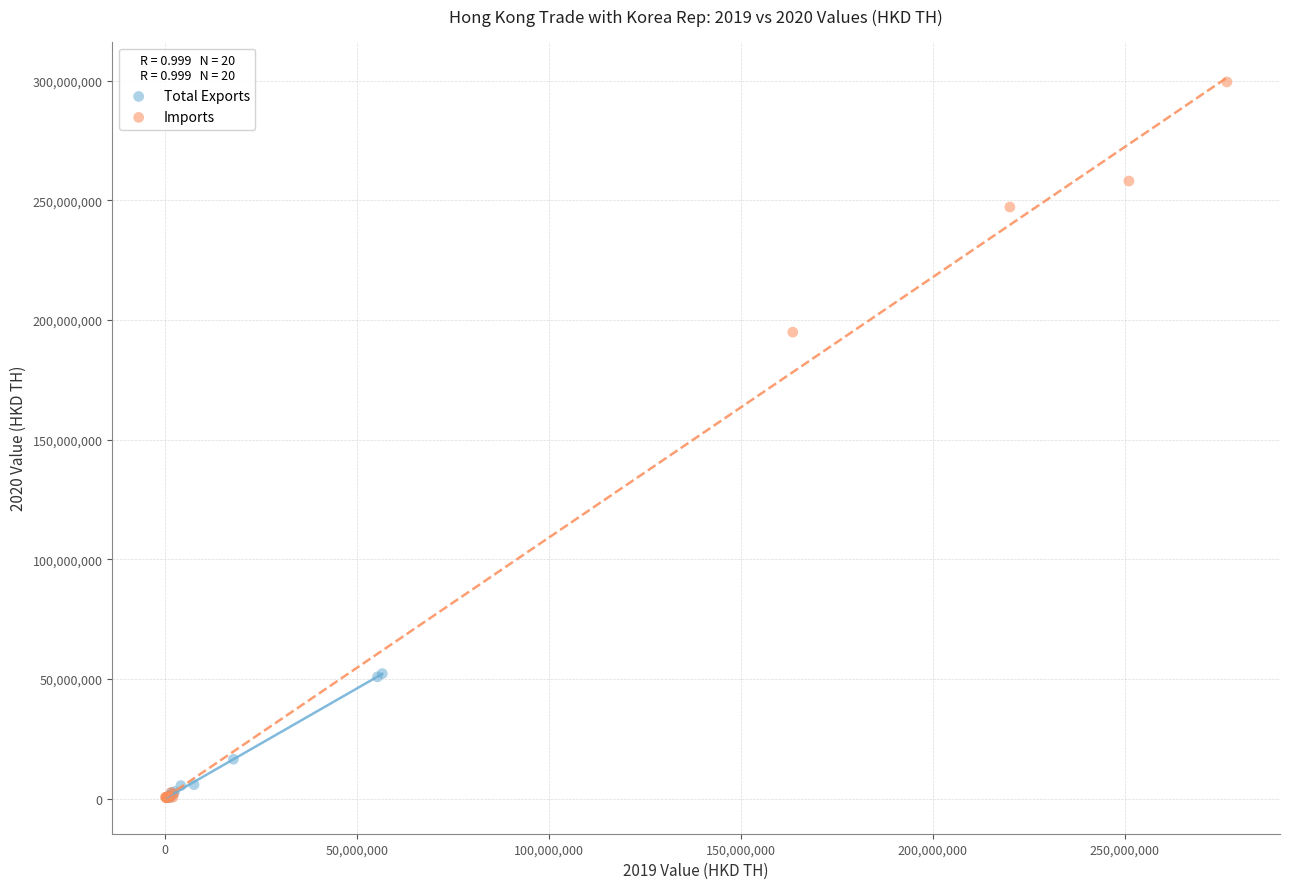

Which series has the largest Y range (max minus min)?

Imports